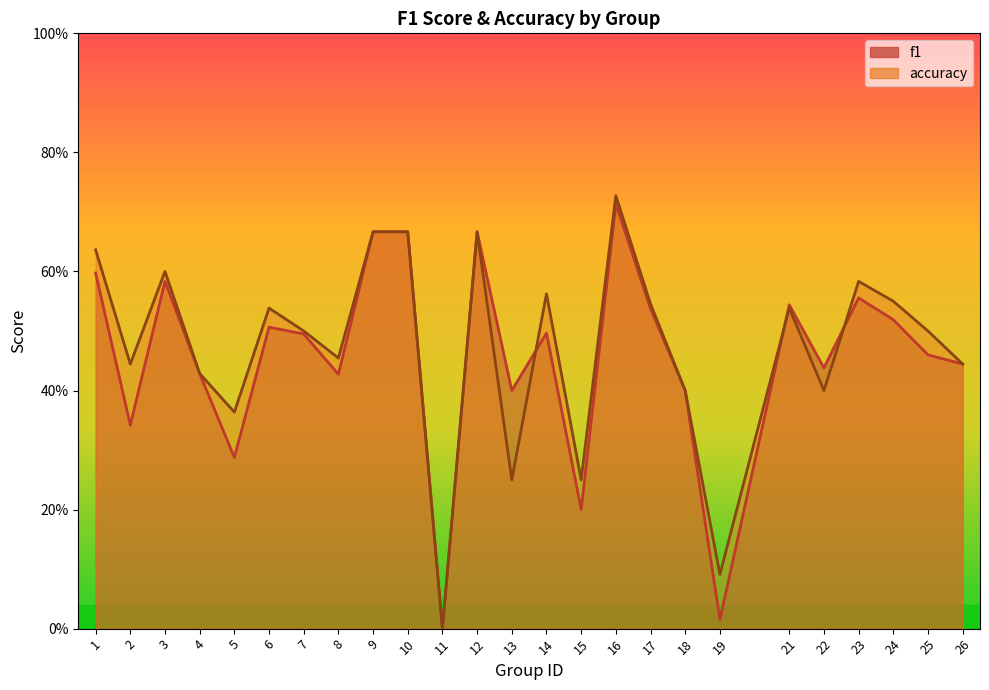

The value of accuracy at 5 is 0.1. True or false?

False